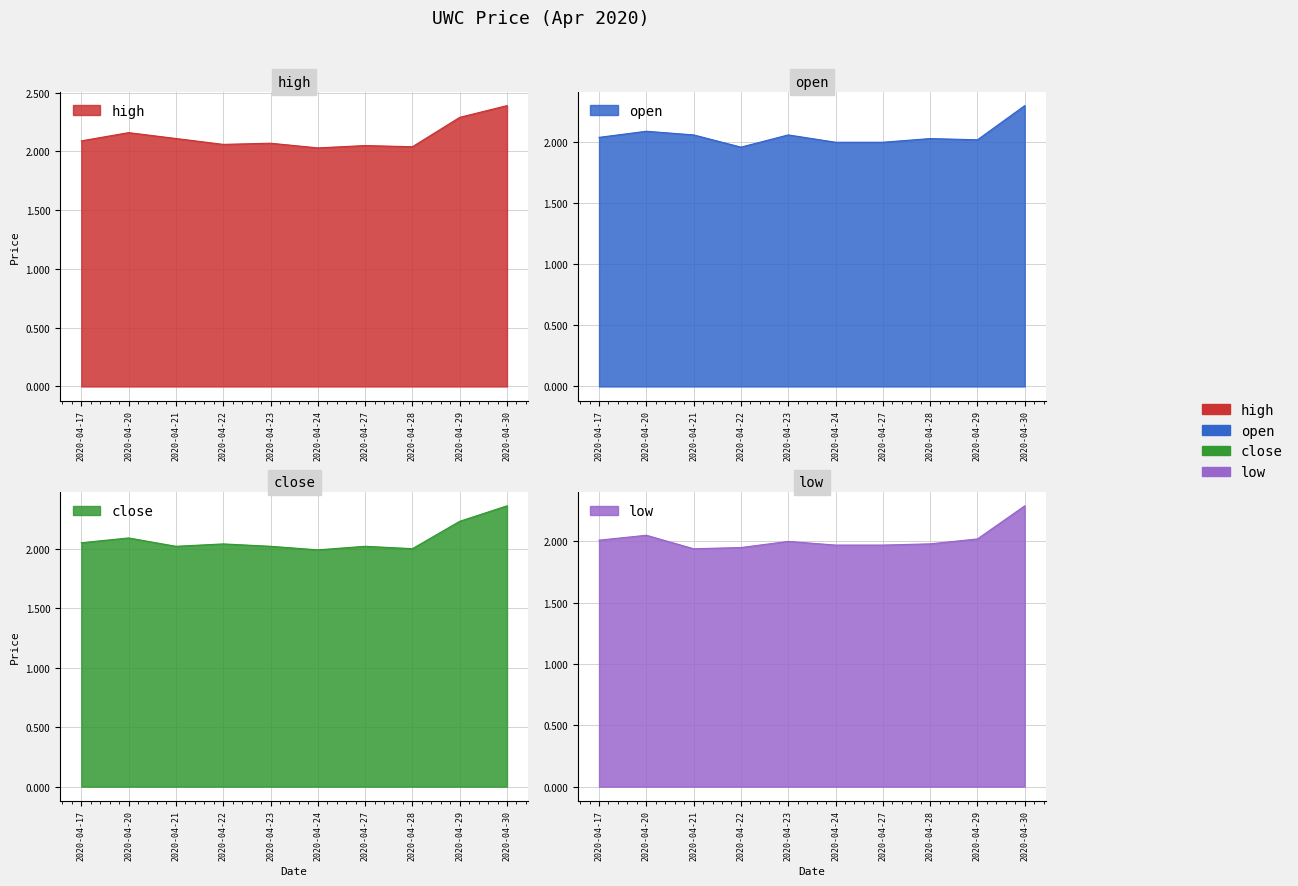

How many lines are shown in the chart?

4